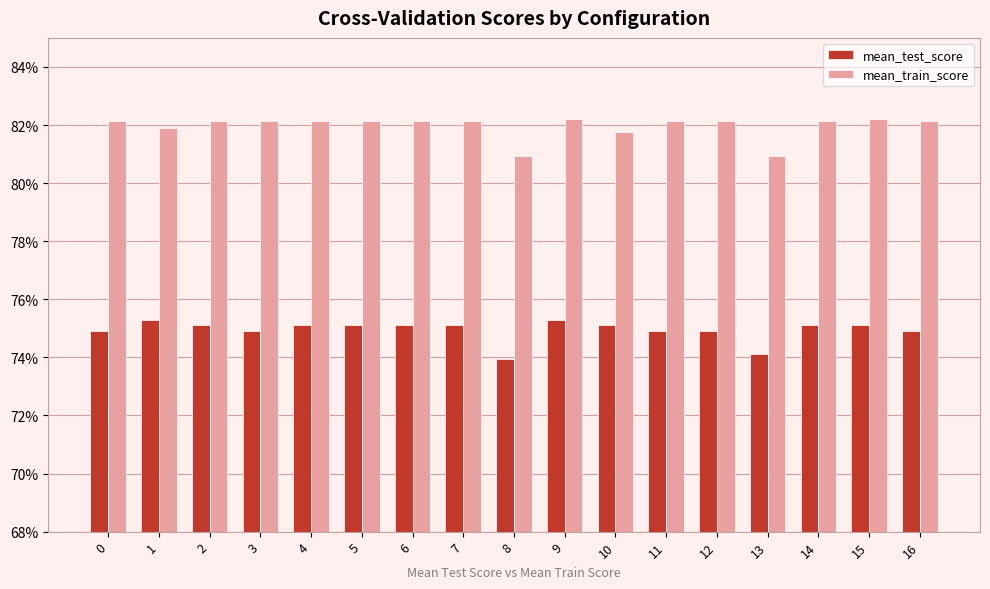

What are all the series names shown in the legend?

mean_test_score, mean_train_score